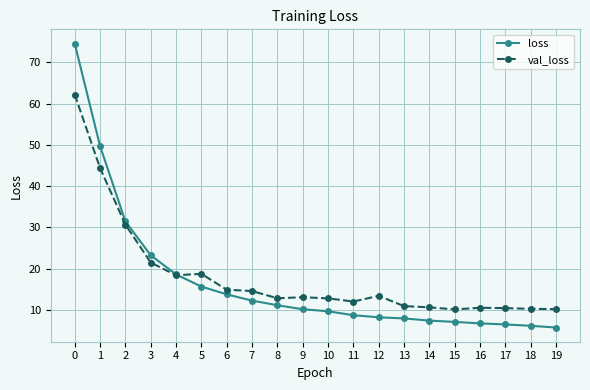

List the series in order of their peak value, lowest first.

val_loss, loss